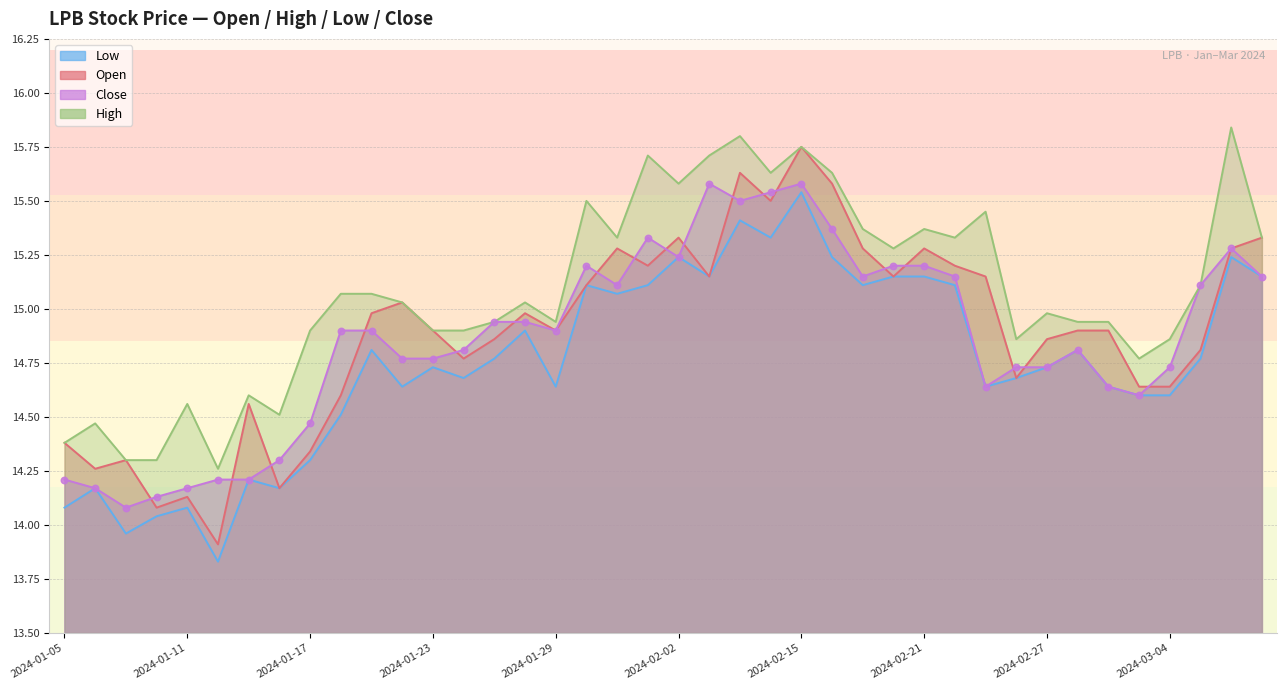

What are all the series names shown in the legend?

open, high, low, close